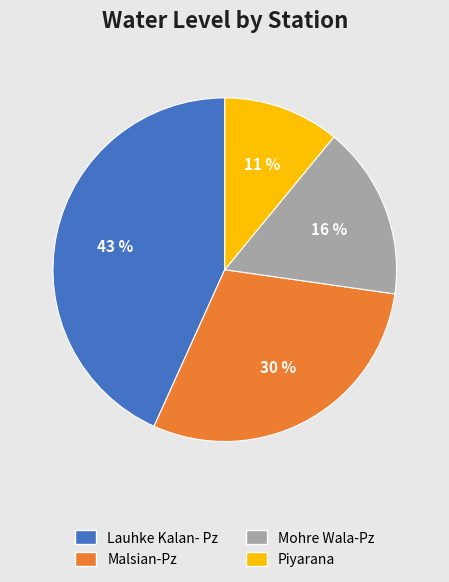

Rank the categories by value from highest to lowest.

Lauhke Kalan- Pz, Malsian-Pz, Mohre Wala-Pz, Piyarana